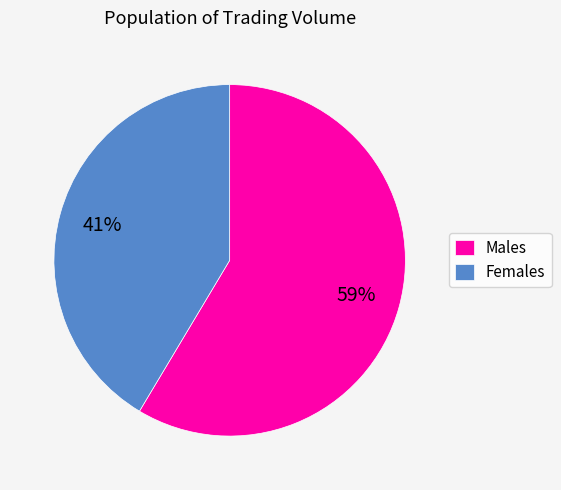

How many slices are in this pie chart?

2